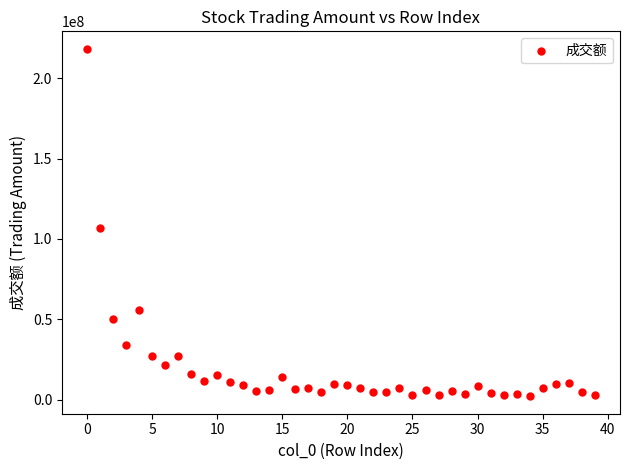

What is the range of Y values (max minus min)?

216367755